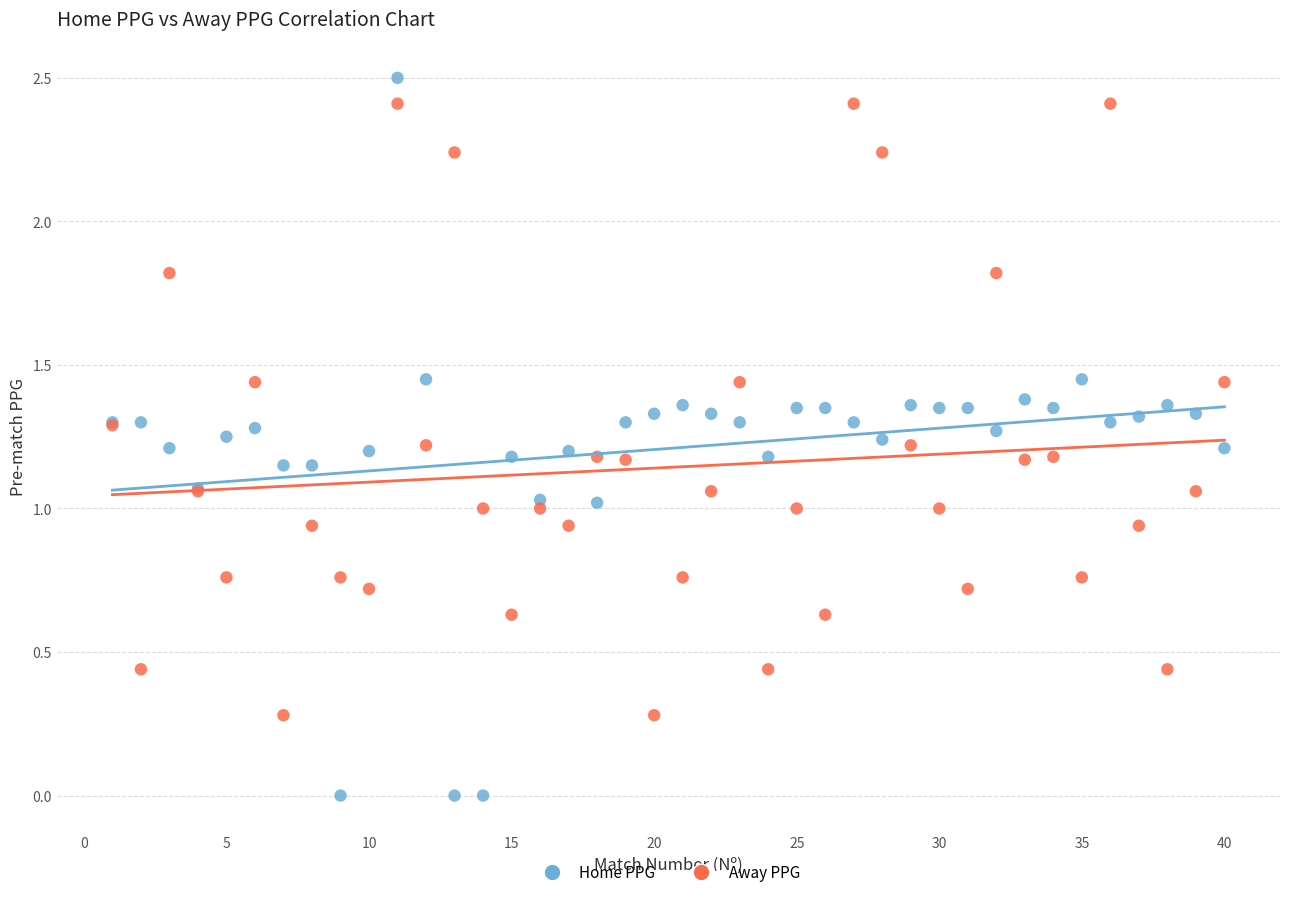

What is the X range (max minus min) for the scatter plot?

39.0